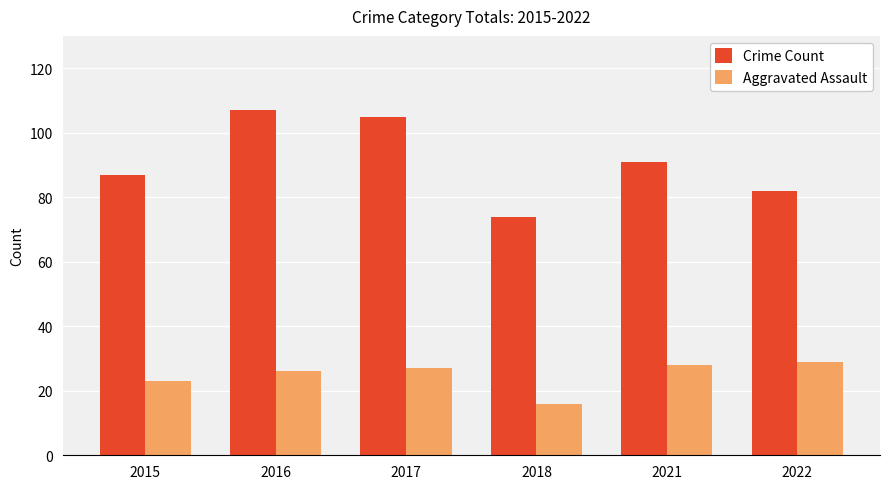

Is the value of Crime Count at 2022 greater than the value of Aggravated Assault at 2016?

Yes